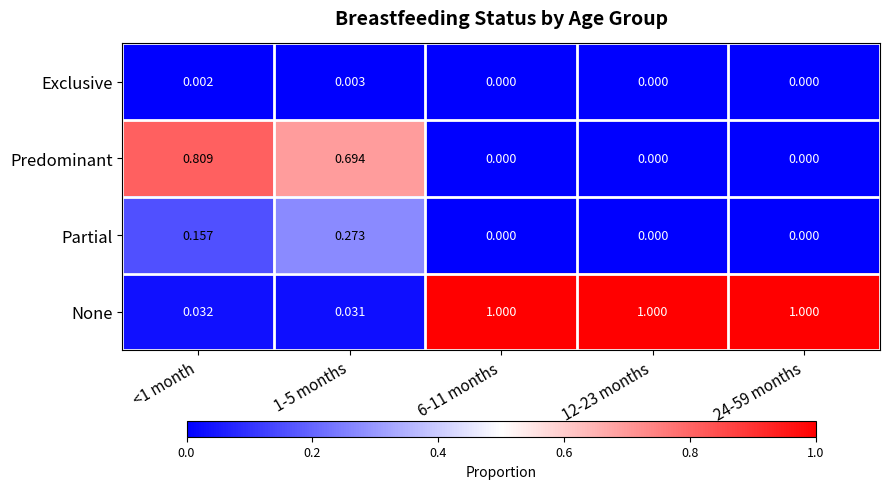

Which series has the largest total across all categories?

None